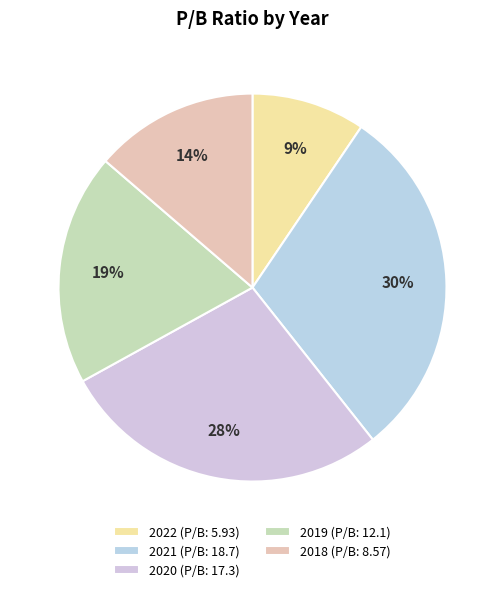

Between 2022 and 2018, which is larger?

2018